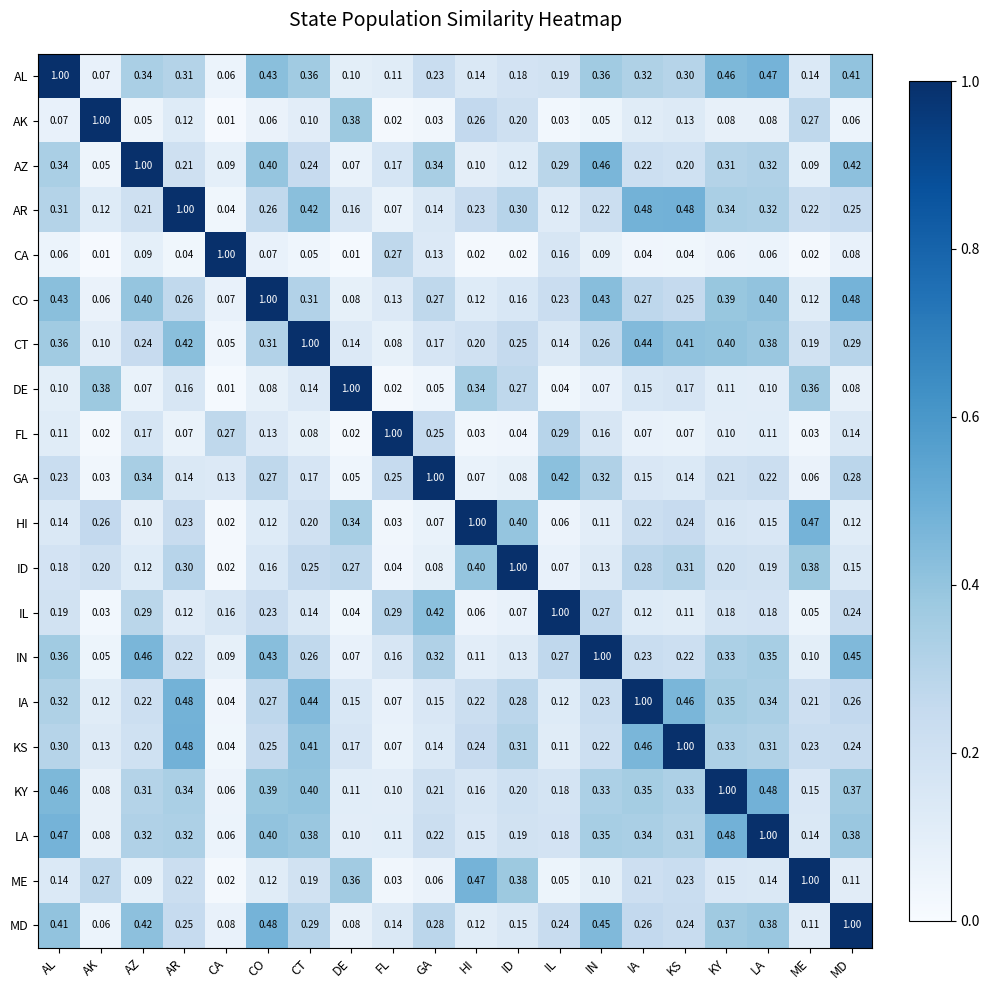

At which label does FL reach its peak?

FL